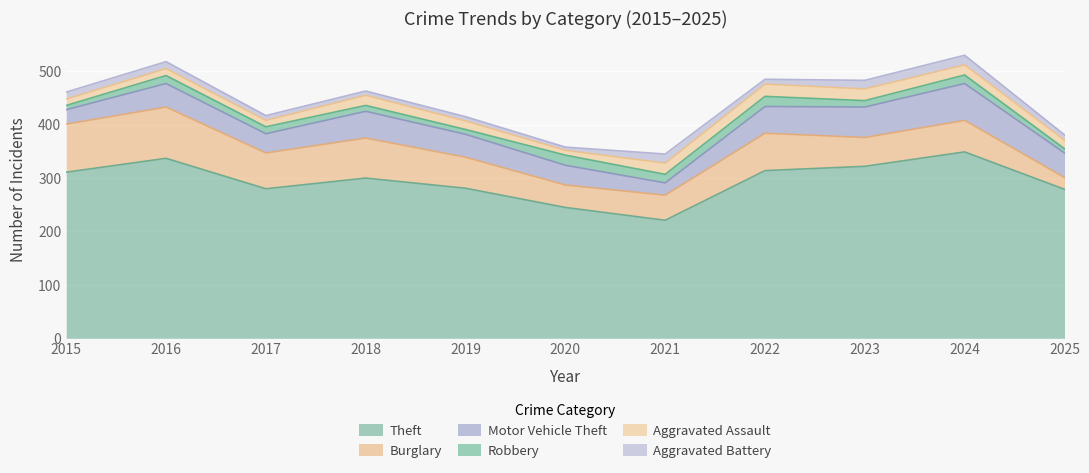

The value of Motor Vehicle Theft at 2016 is 44. True or false?

True